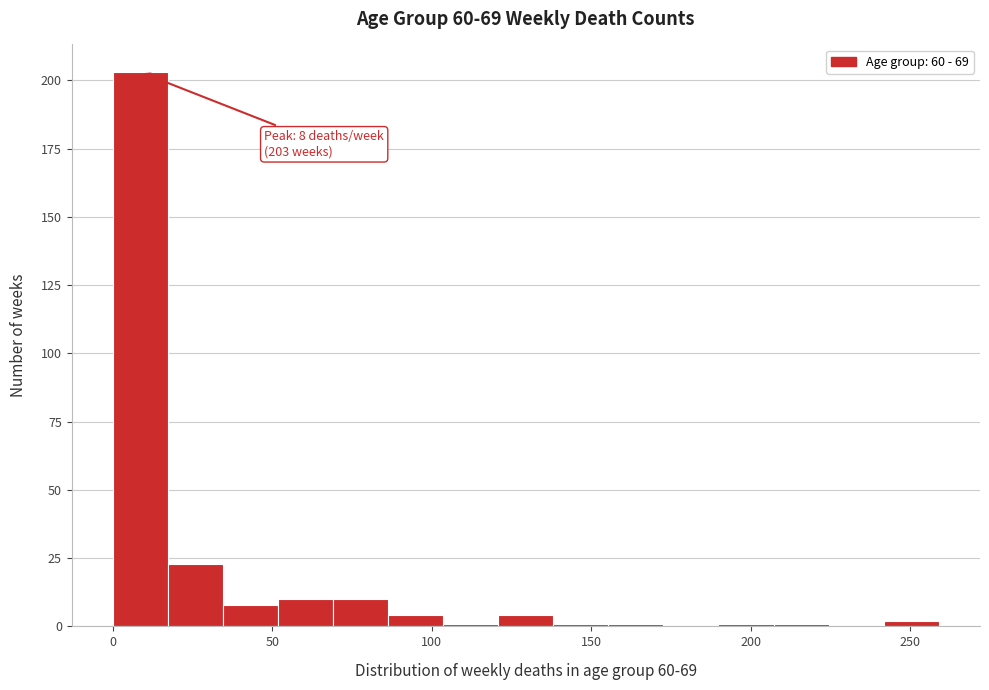

Around what value on the x-axis is the tallest bar? Give the approximate position of its centre, as read against the axis.

10